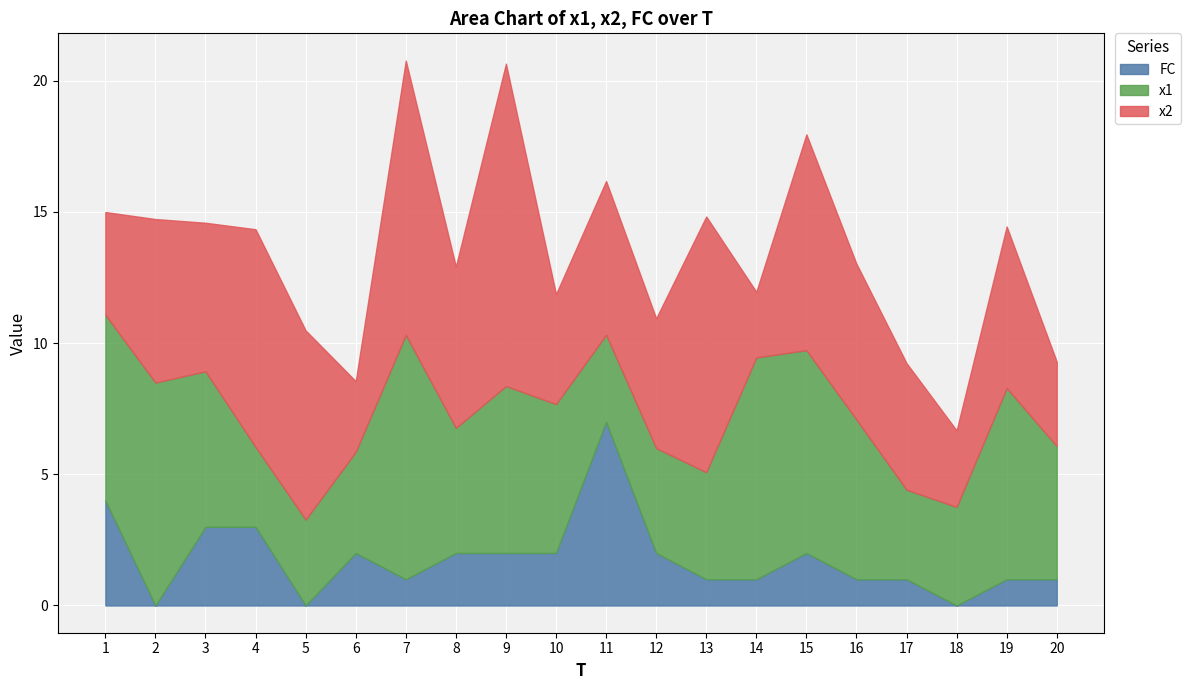

In x2, how many points are lower than both neighbors (excluding endpoints)?

7